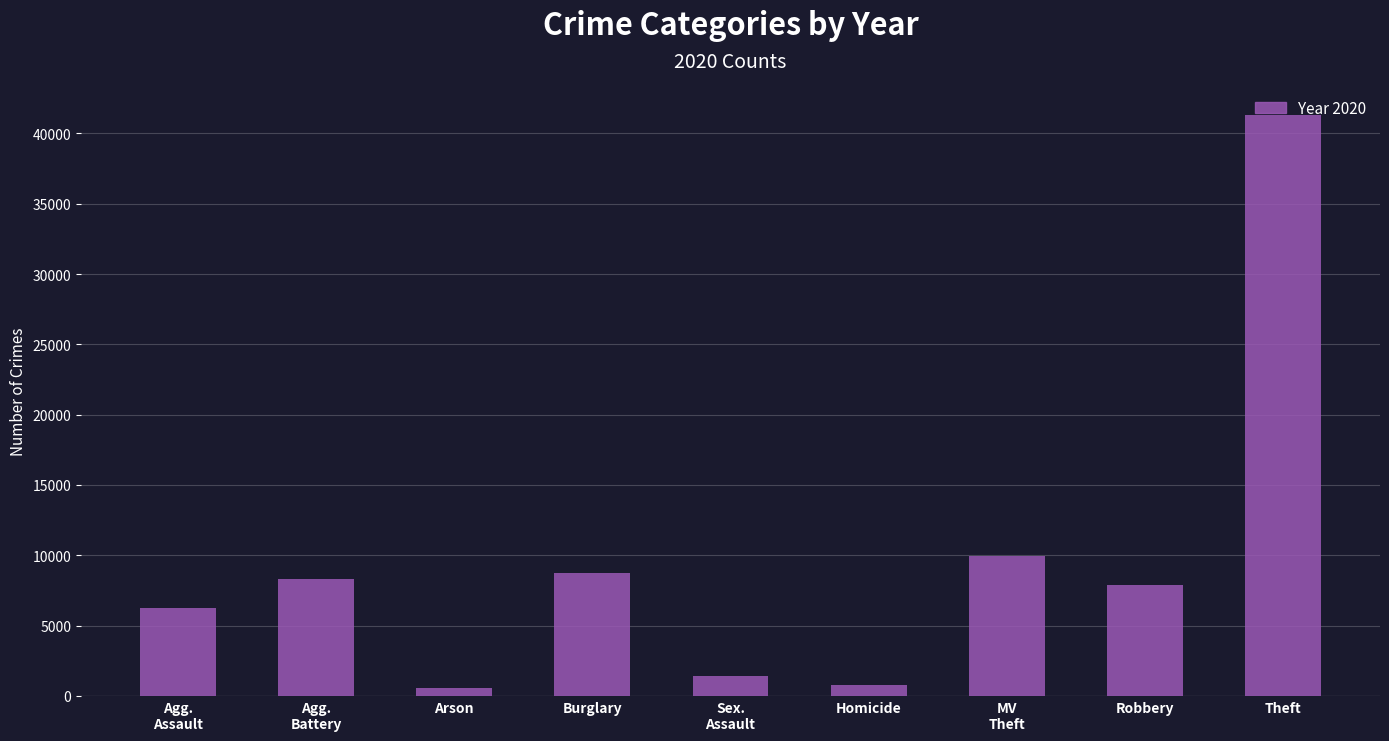

What is the value of the 9th bar from the left?

41308